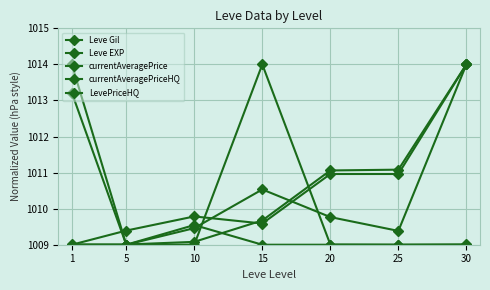

Which category has the highest value in the LevePriceHQ series?

30